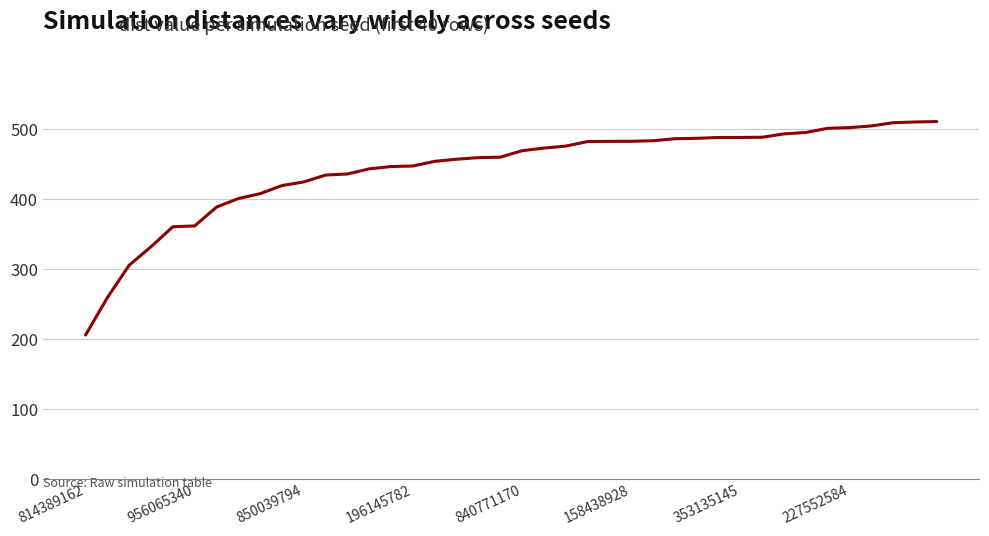

Count the number of data series in this chart.

1